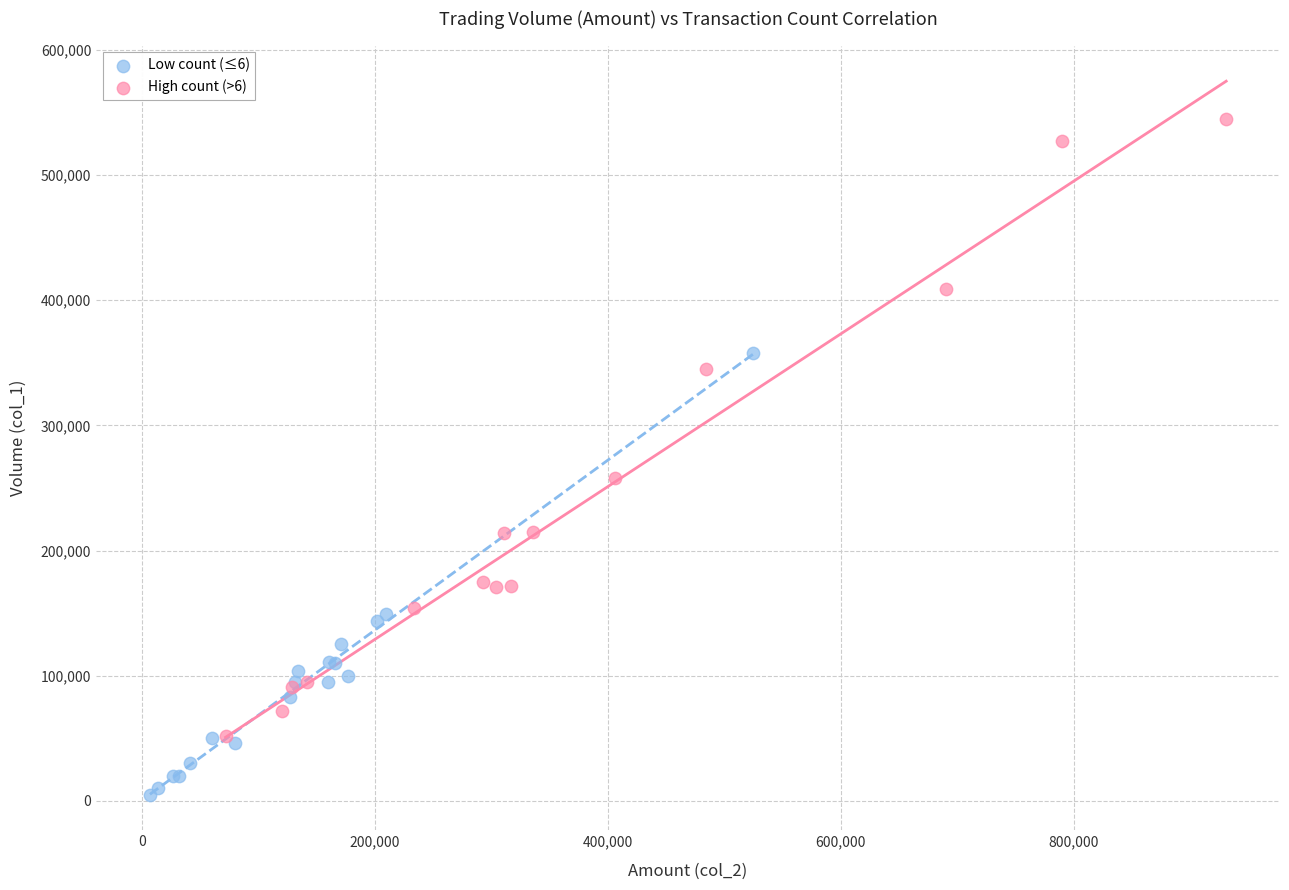

Which series reaches the minimum Y coordinate?

Low count (≤6)